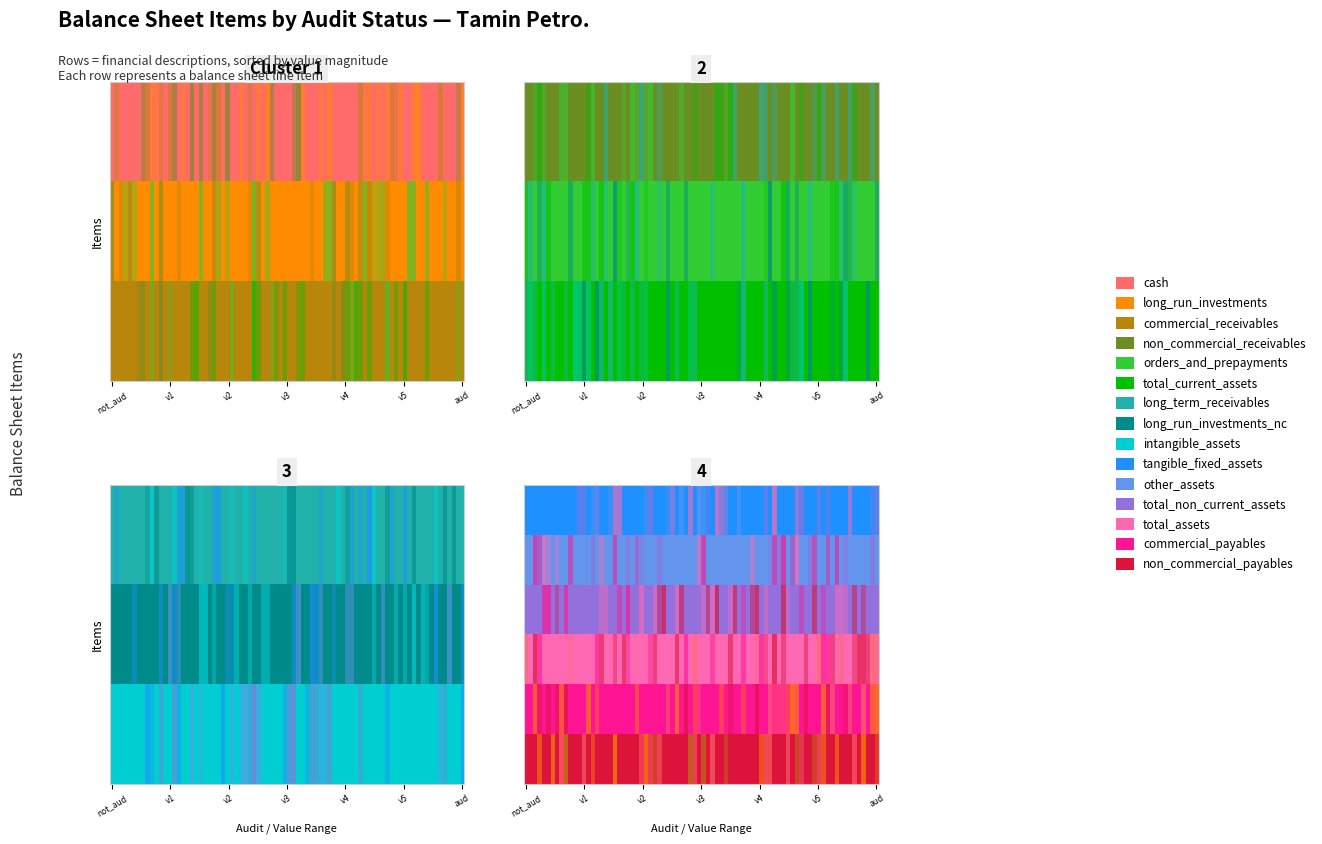

What is the highest value of the total_non_current_assets series?

96254982